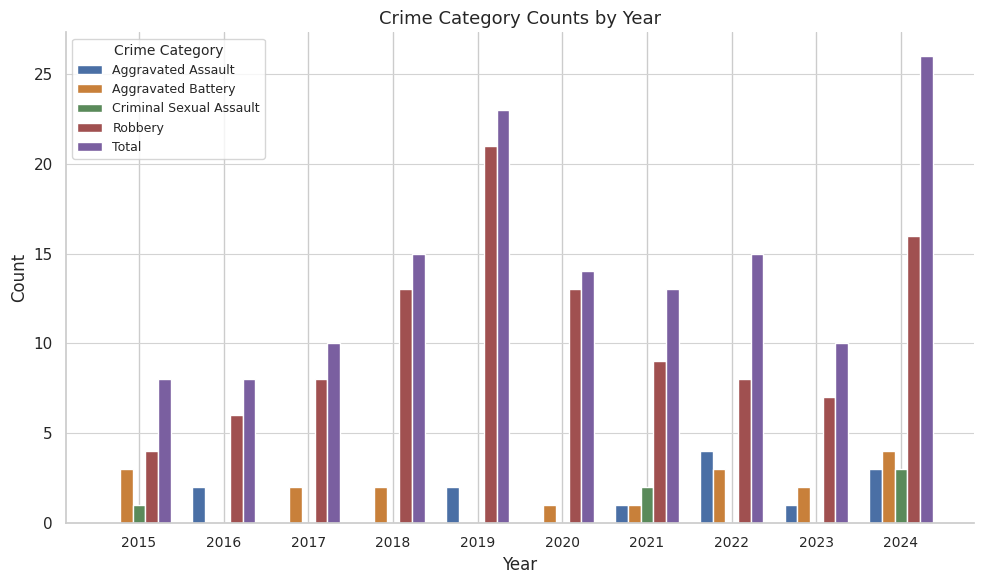

At which category is the sum across all series the highest?

2024